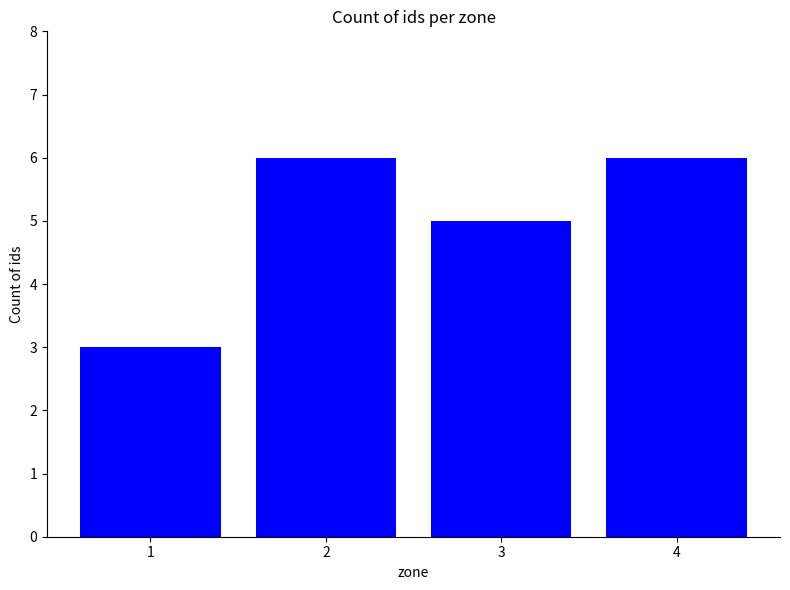

What is the greatest value displayed?

6